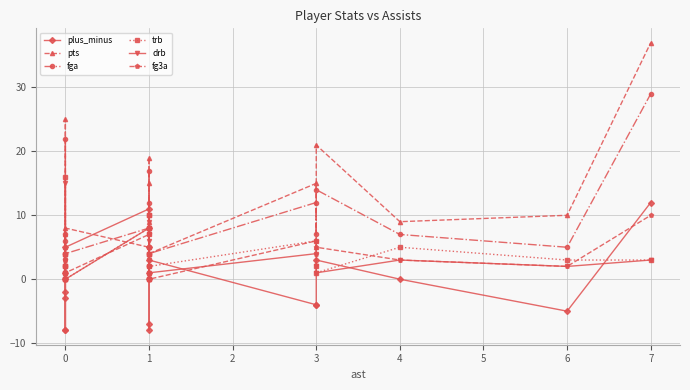

The trb series shows 2 at 0. True or false?

True